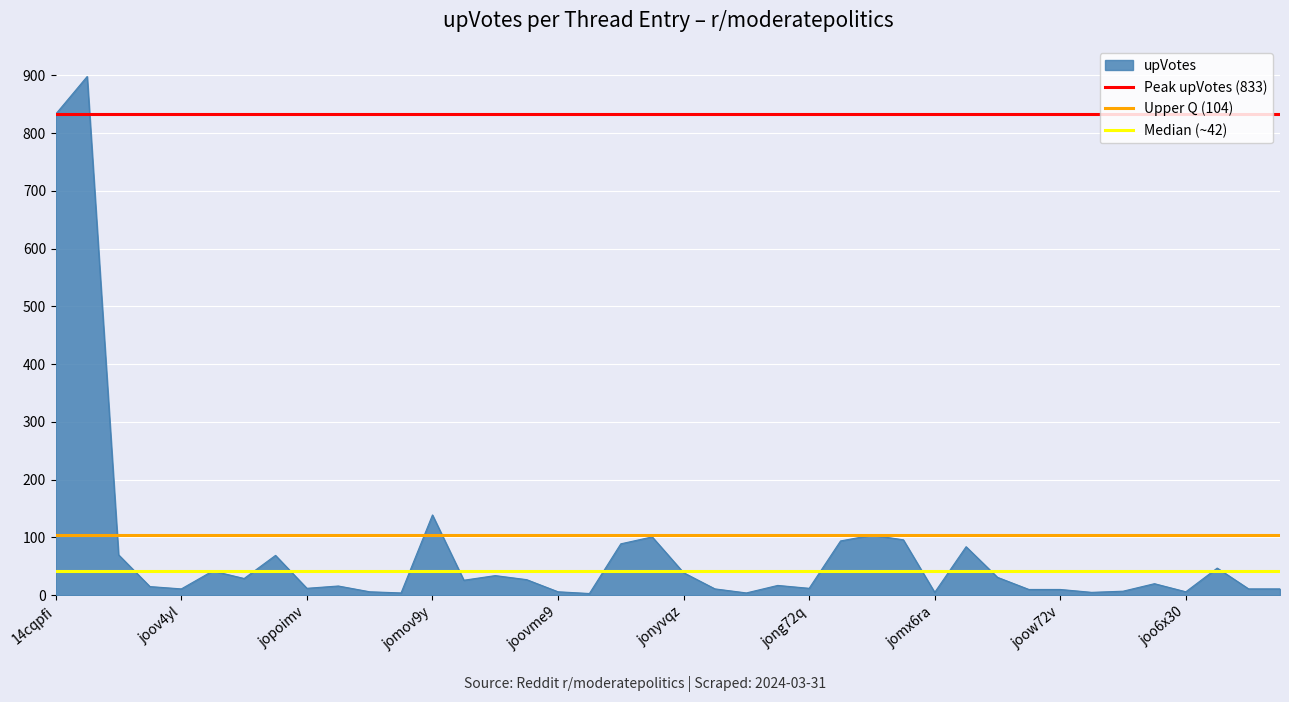

What is the maximum value for upVotes?

898